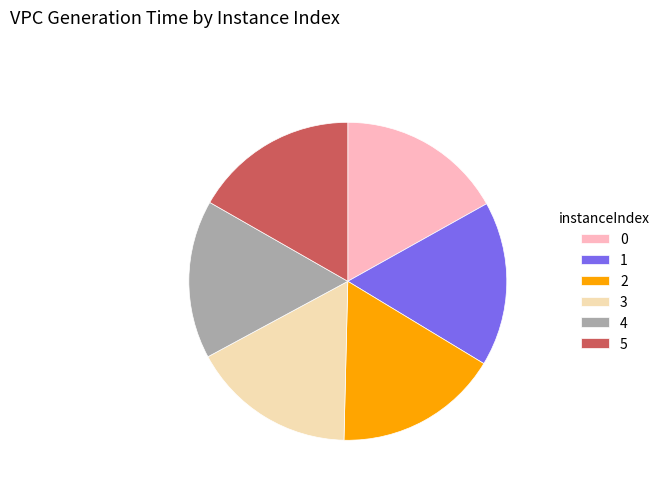

Do 4 and 2 together represent more than half of the pie?

No